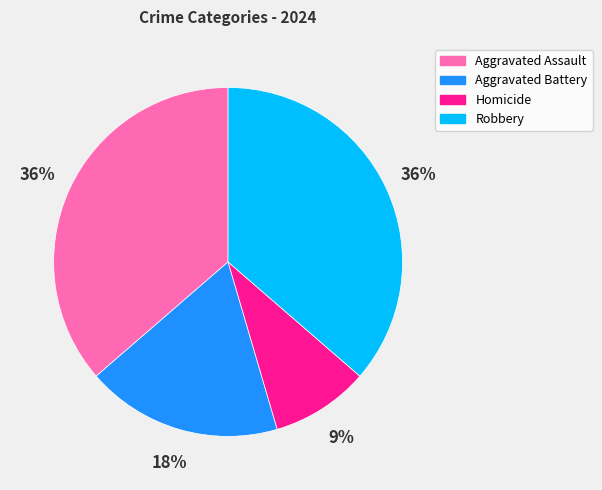

To the nearest percent, what is the average slice percentage?

25%